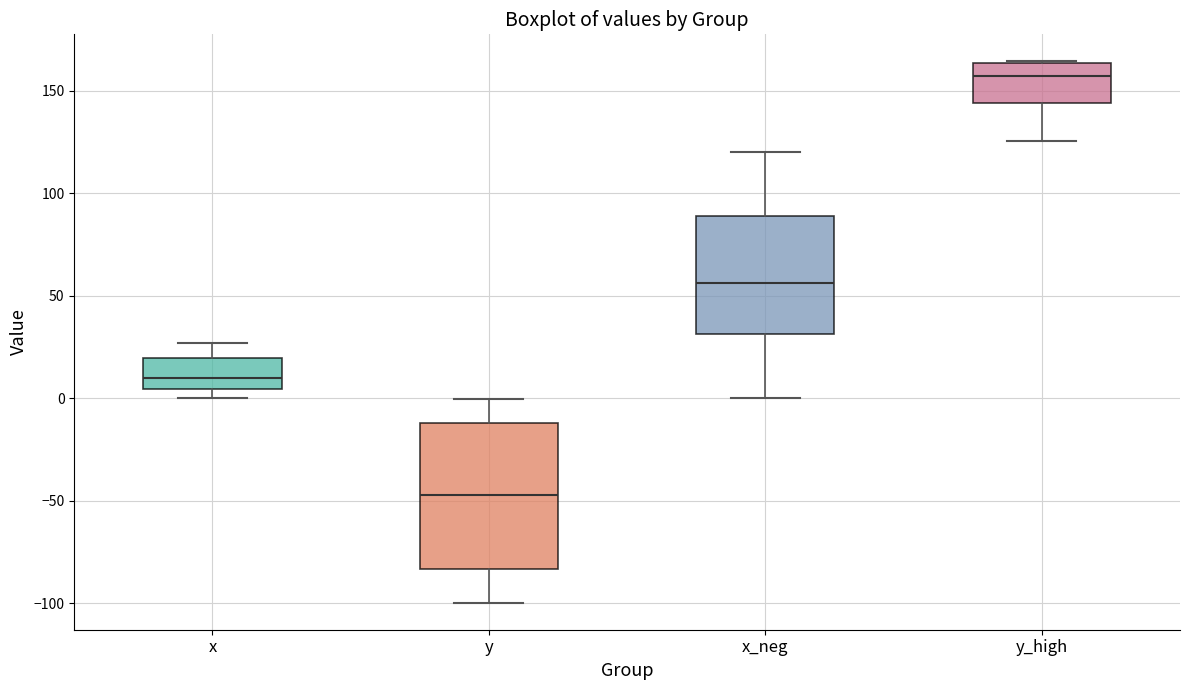

Reading left to right, transcribe this box plot: for each box, give where its median line is, the range the box spans, and where its two whiskers end, as read against the y-axis. The values are not printed on the chart, so give them approximately, as read against the axis.

x: median 10, box 5 to 20, whiskers 0 to 25
y: median -45, box -85 to -10, whiskers -100 to 0
x_neg: median 55, box 30 to 90, whiskers 0 to 120
y_high: median 155, box 145 to 165, whiskers 125 to 165